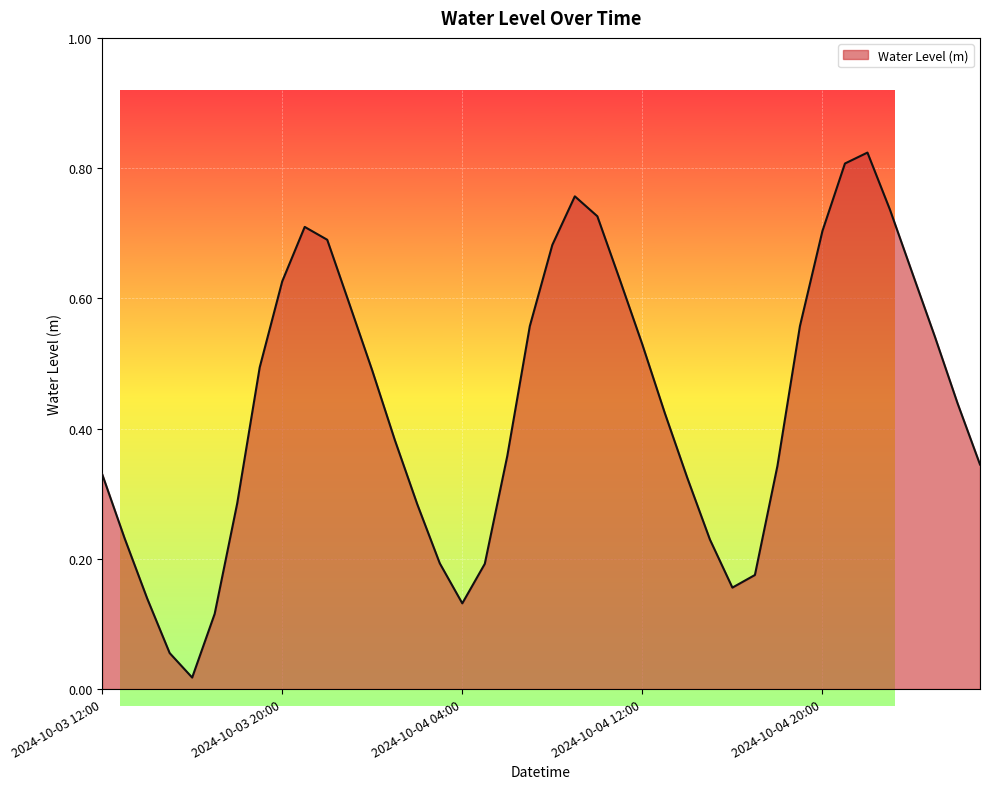

How many interior local valleys (lower than both neighbors) does the data have?

3